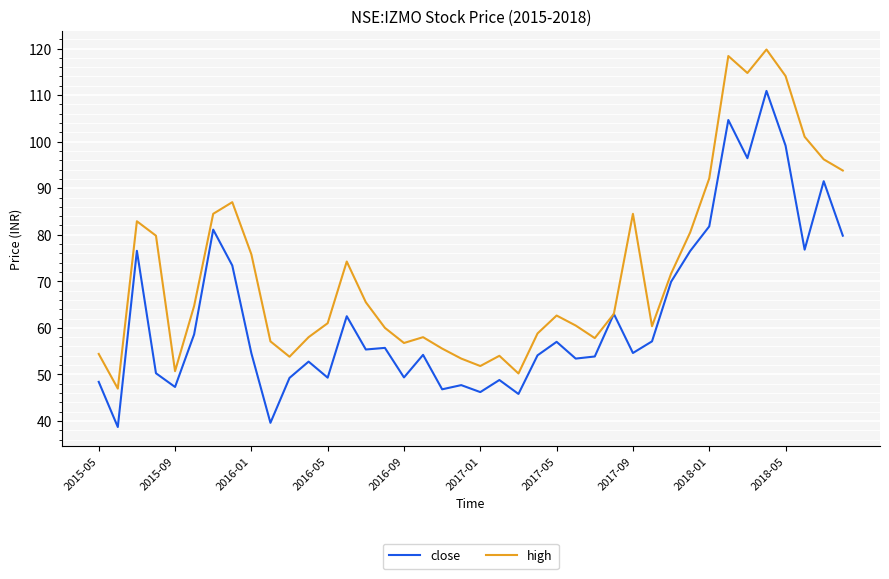

Rank the series by their average value, from lowest to highest.

close, high